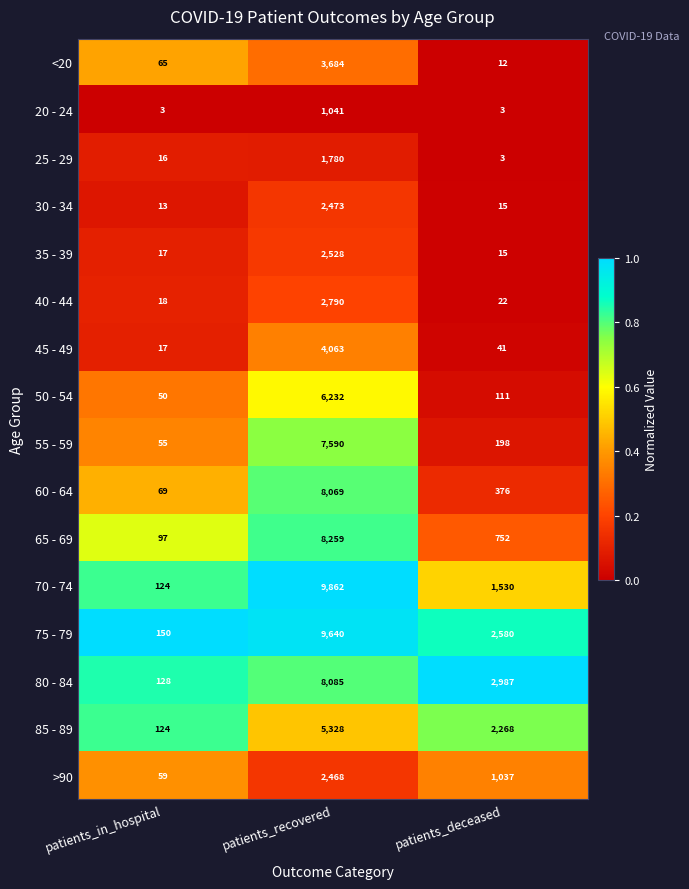

What is the difference between the highest and lowest values at patients_in_hospital?

147